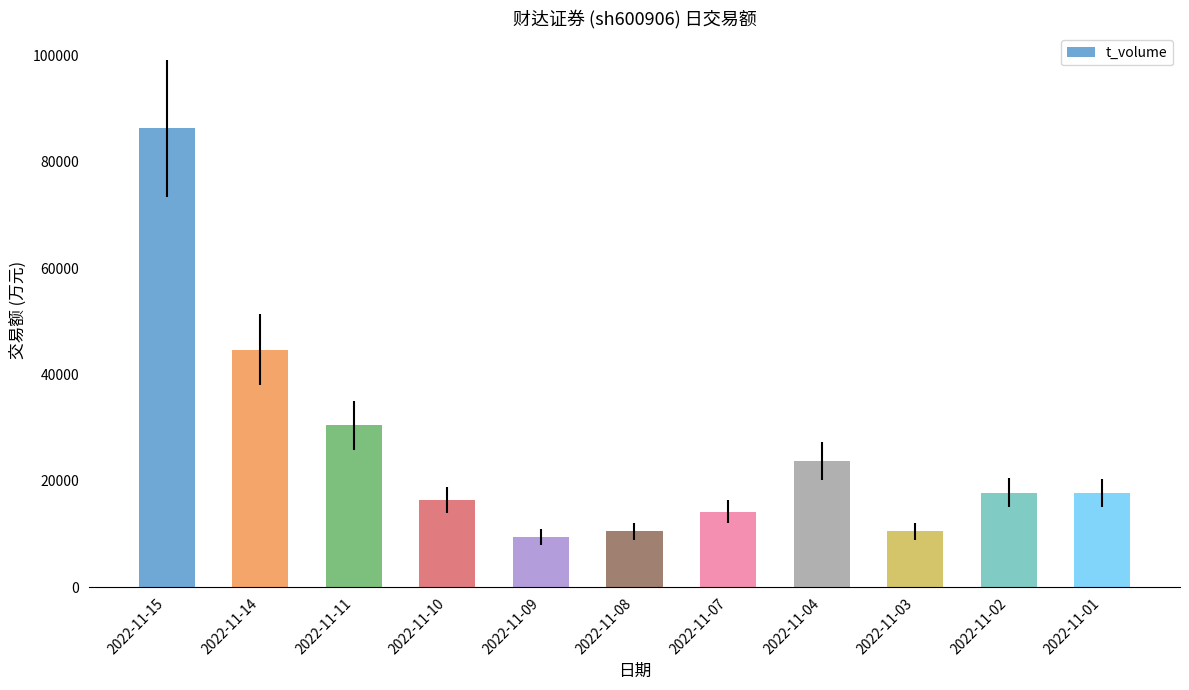

At which category does the chart reach its peak across all series?

2022-11-15